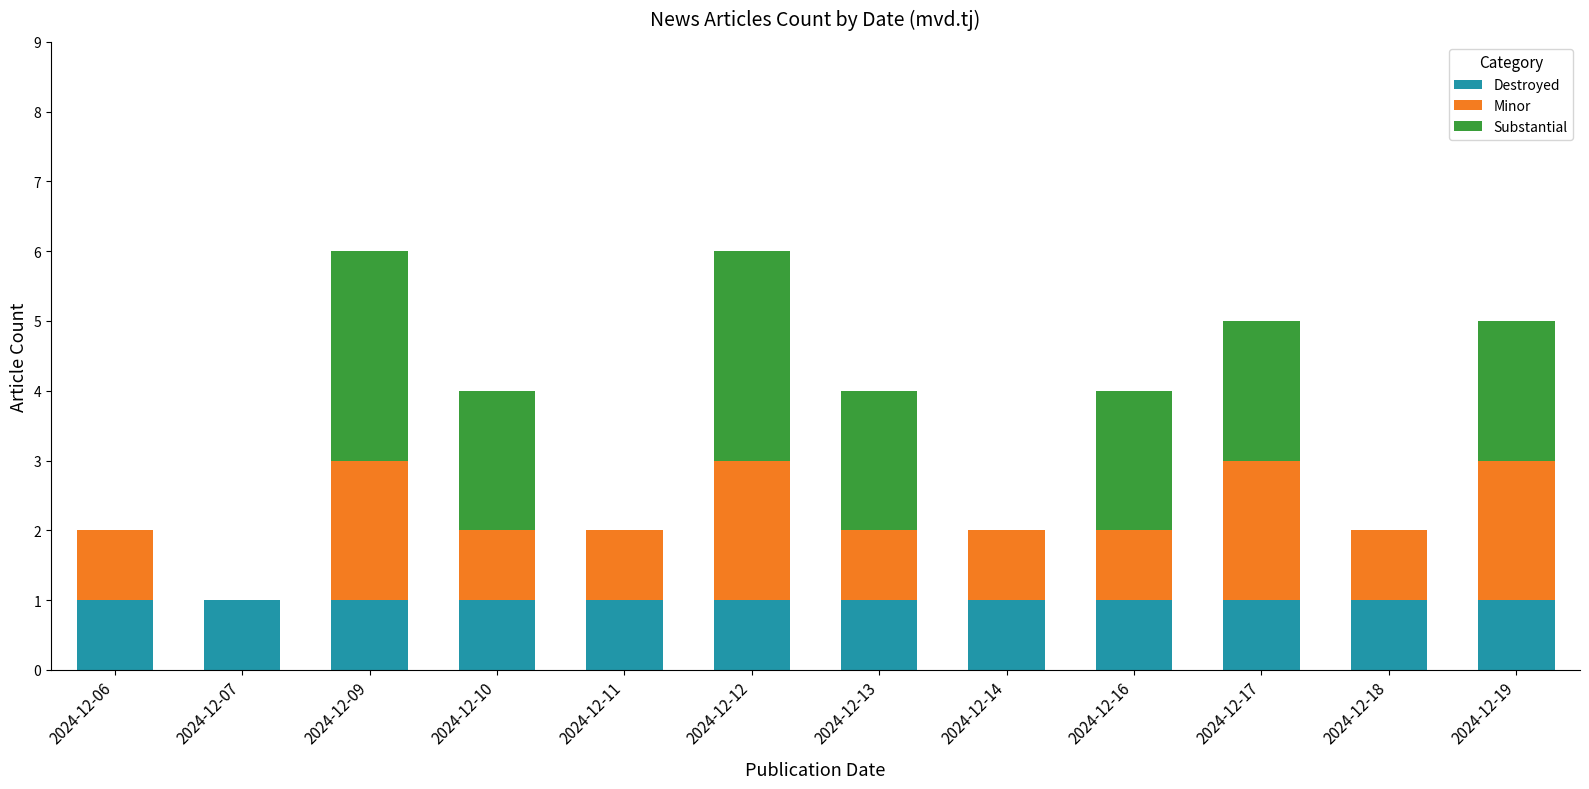

What is the total value across all series at 2024-12-16?

4